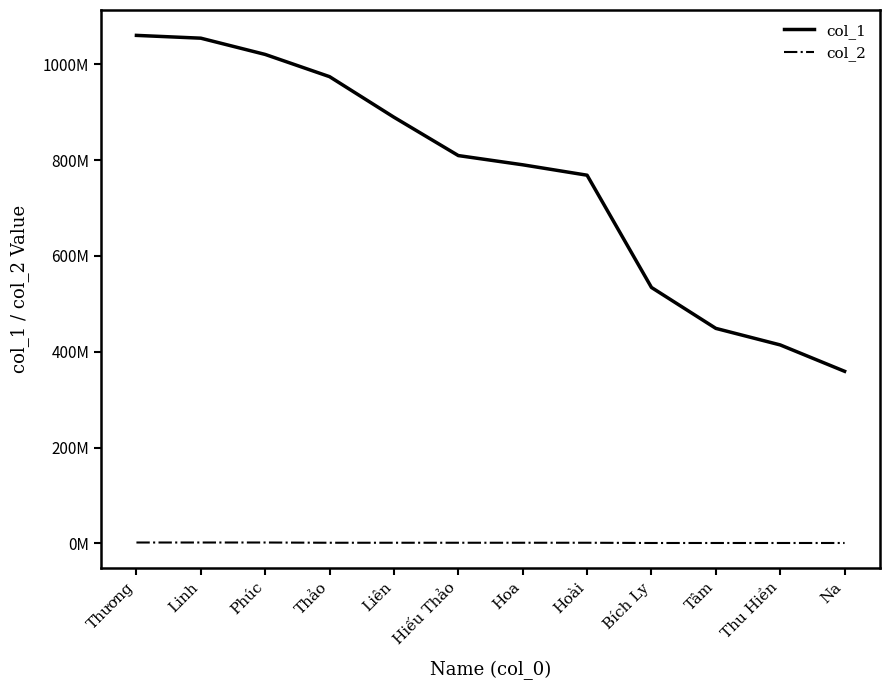

True or false: col_2 has more than 1 interior local peaks.

False